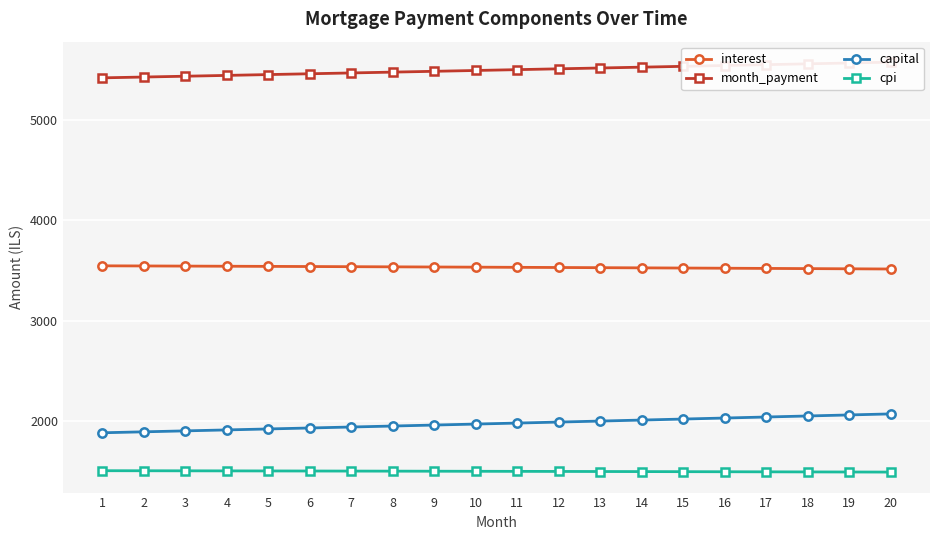

Count the number of categories in the chart.

20